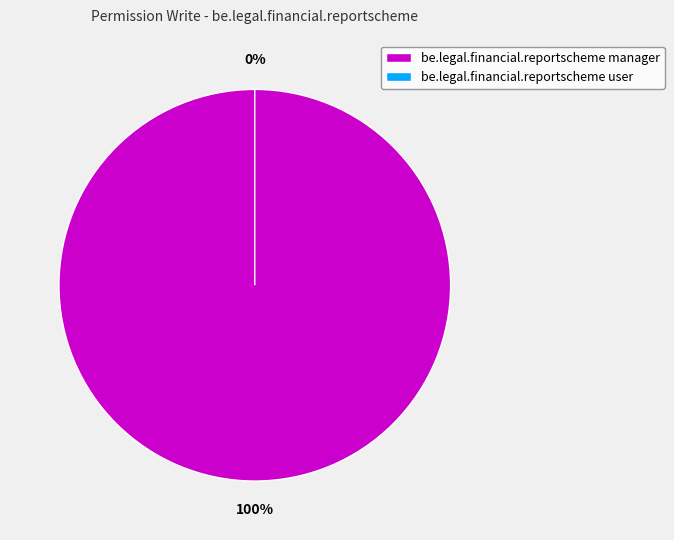

Does be.legal.financial.reportscheme manager represent more than half of the total?

Yes